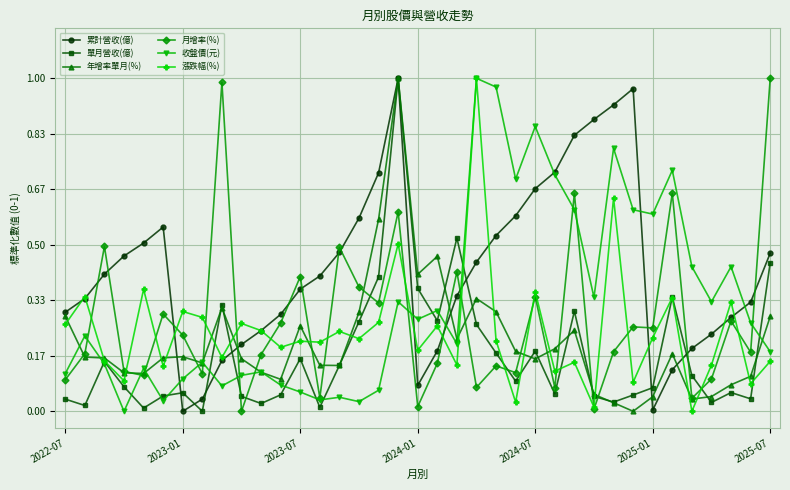

Which series has the largest total across all categories?

累計營收(億)